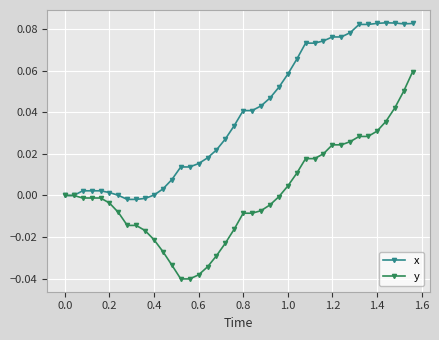

Count the number of categories in the chart.

40